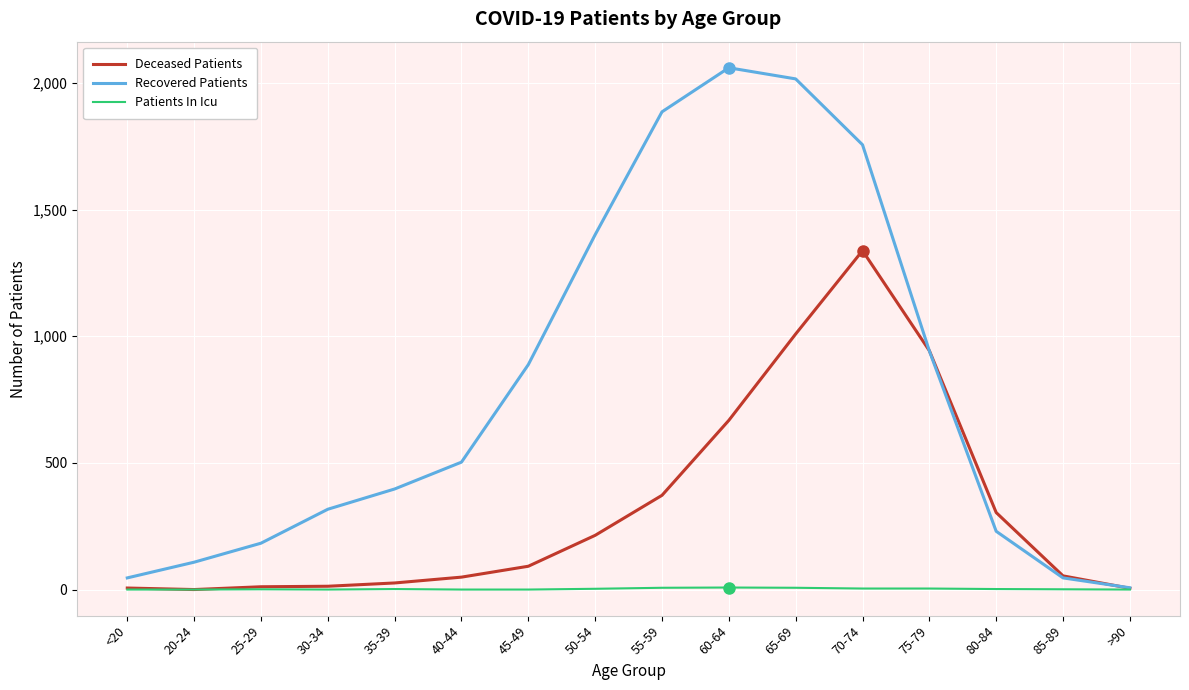

At which category is the sum across all series the highest?

70-74